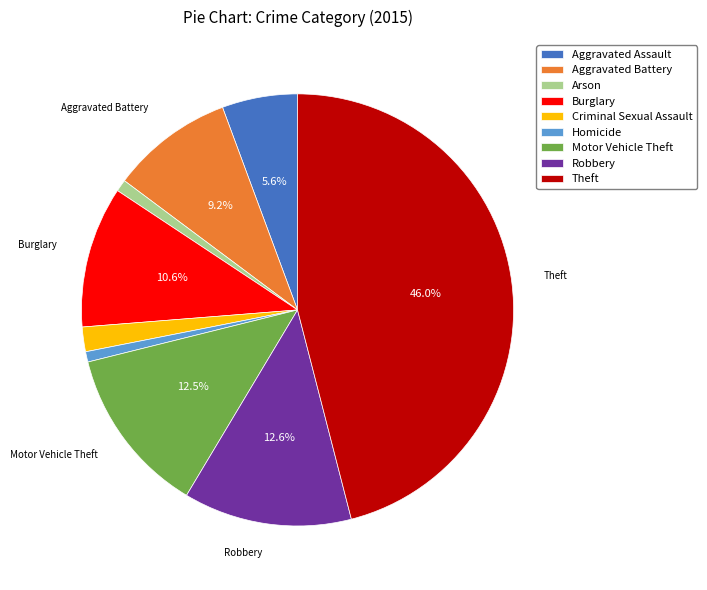

What percentage is NOT represented by Motor Vehicle Theft?

87.5%